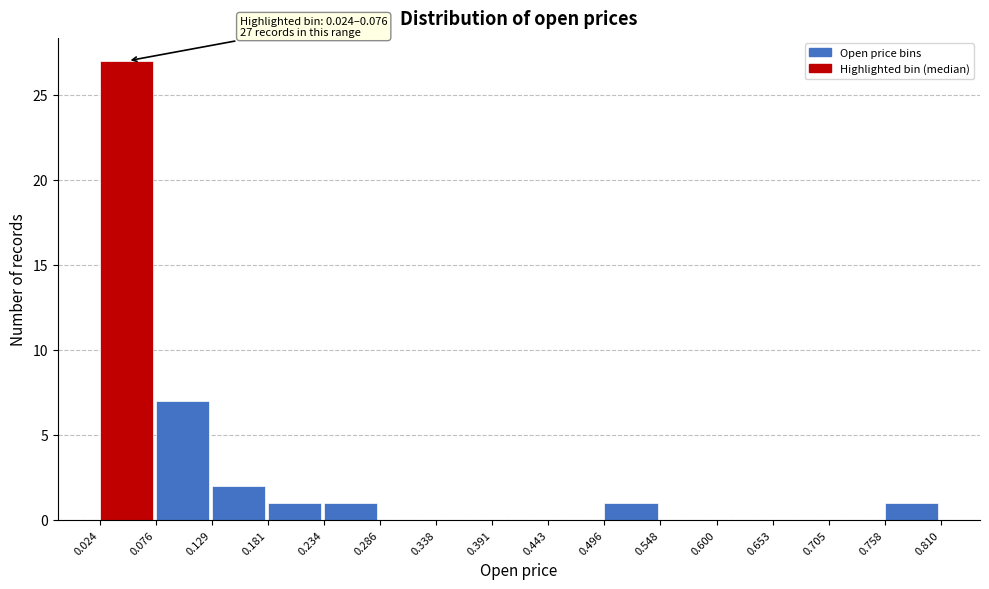

Over which range of the x-axis is the bar tallest?

0.024 to 0.076